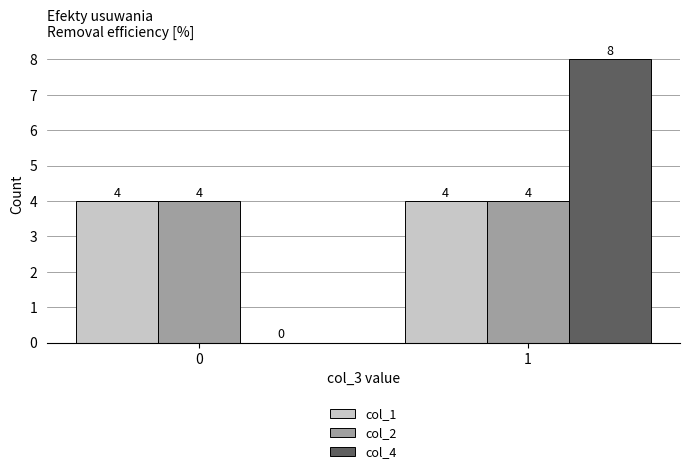

What are all the series names shown in the legend?

col_1, col_2, col_4